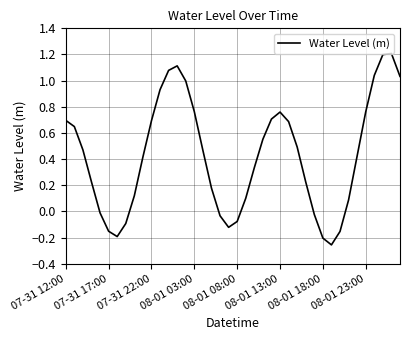

What is the difference between the maximum and minimum values?

1.5